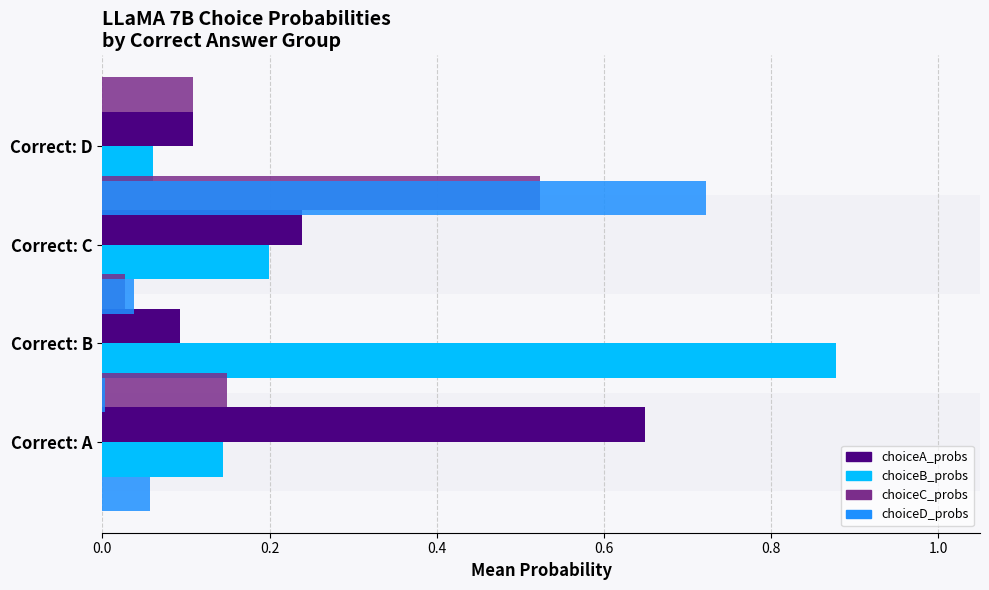

Rank the series by their maximum value, from lowest to highest.

choiceC_probs, choiceA_probs, choiceD_probs, choiceB_probs